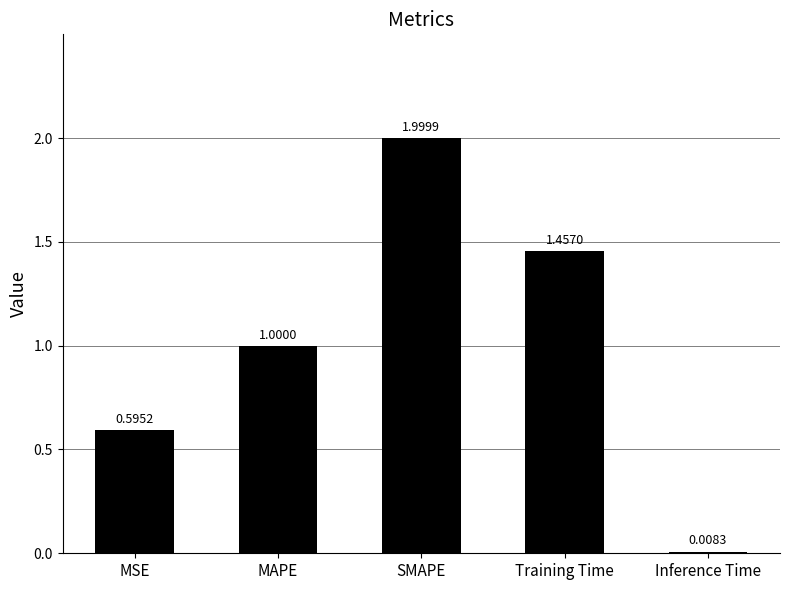

Are the bars horizontal?

No